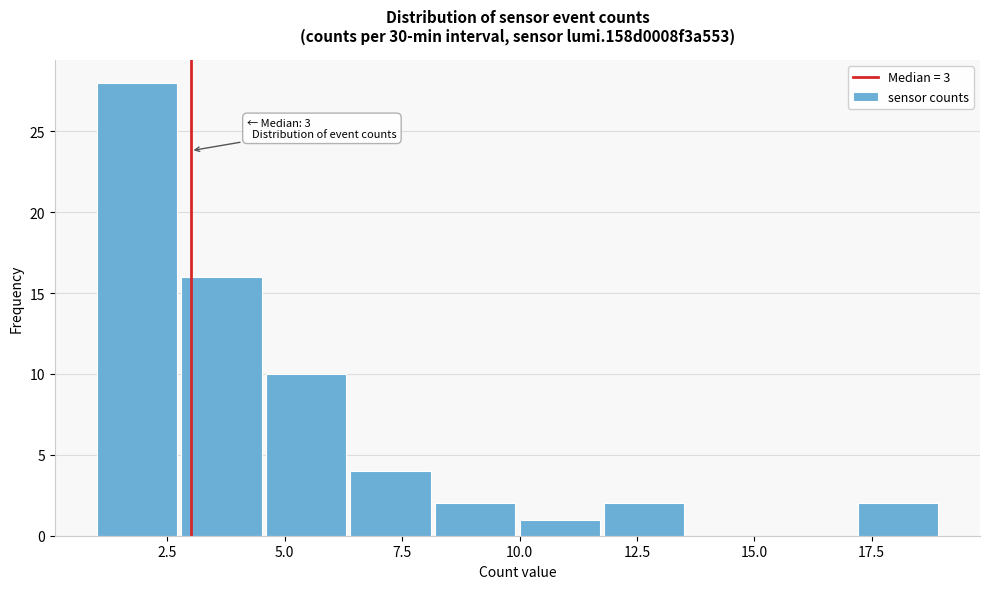

Read against the x-axis, roughly where is the centre of the tallest bar?

2.0